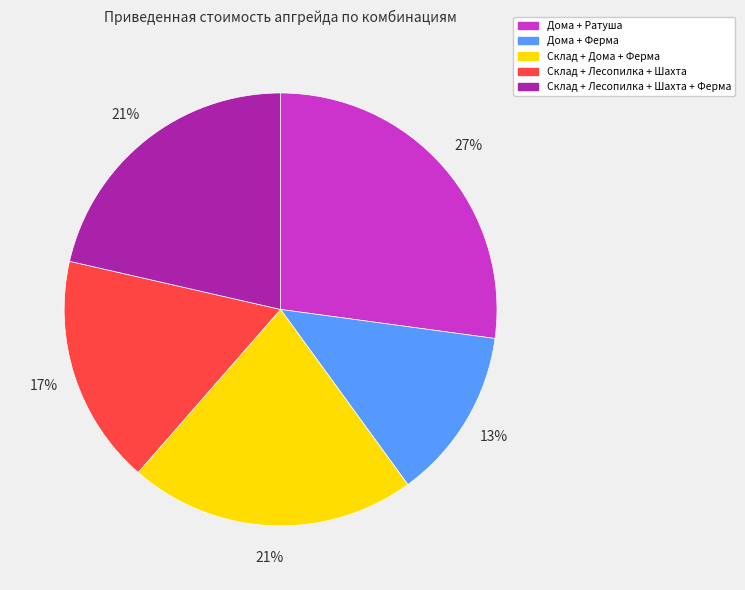

Approximately how many times larger is the value at Склад + Лесопилка + Шахта compared to Склад + Дома + Ферма?

0.8